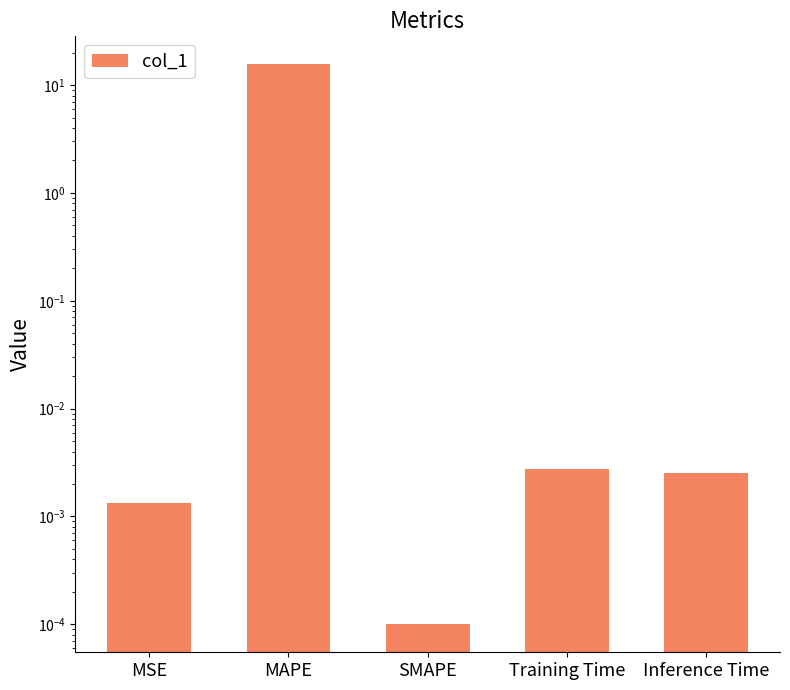

Rank the categories by value from highest to lowest.

MAPE, Training Time, Inference Time, MSE, SMAPE